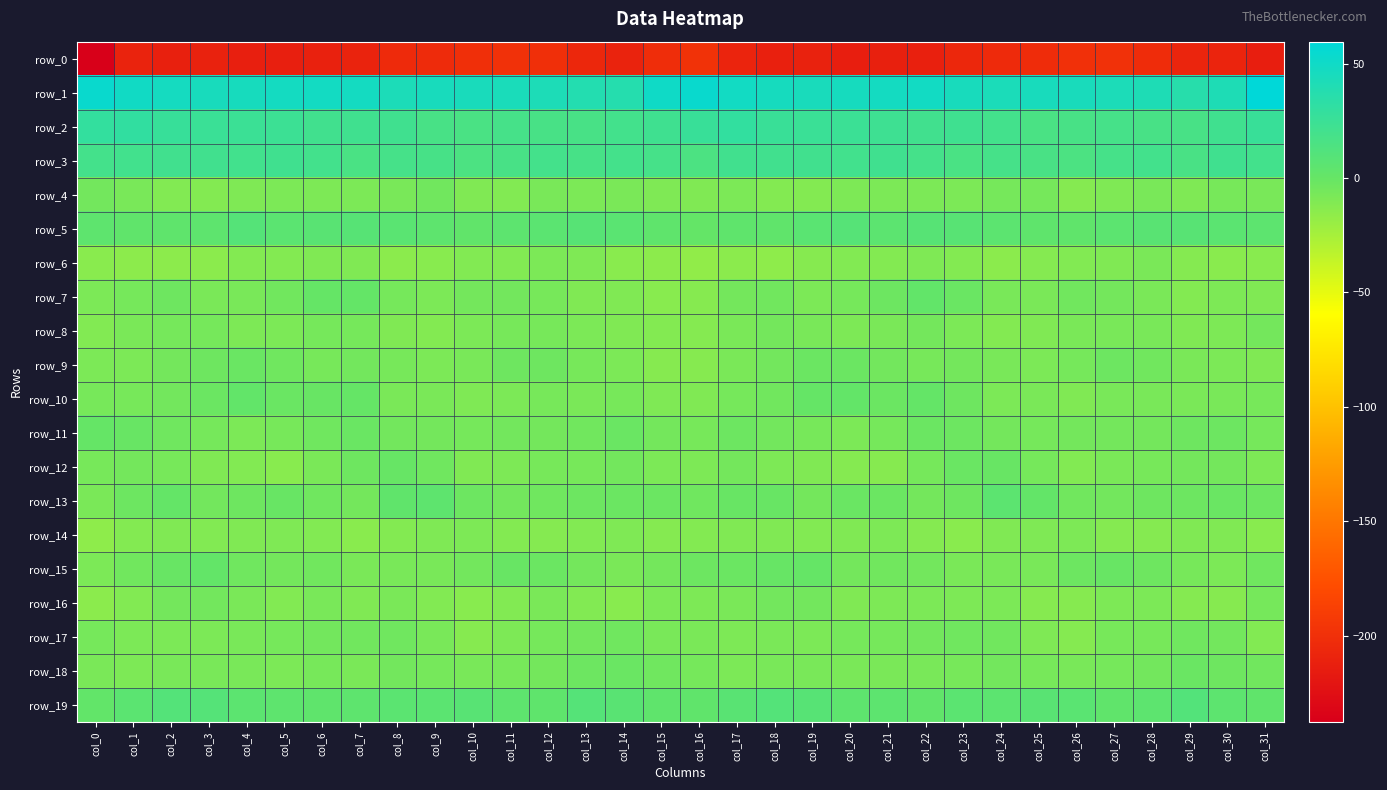

How many values in the row_8 series are below -8?

18